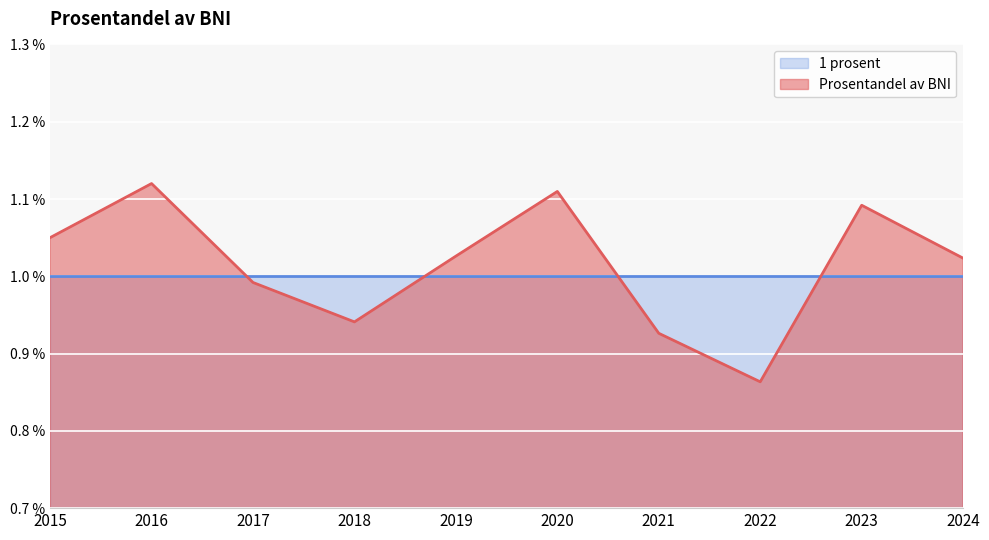

List the labels in order of value, largest first.

2016, 2020, 2023, 2015, 2019, 2024, 2017, 2018, 2021, 2022